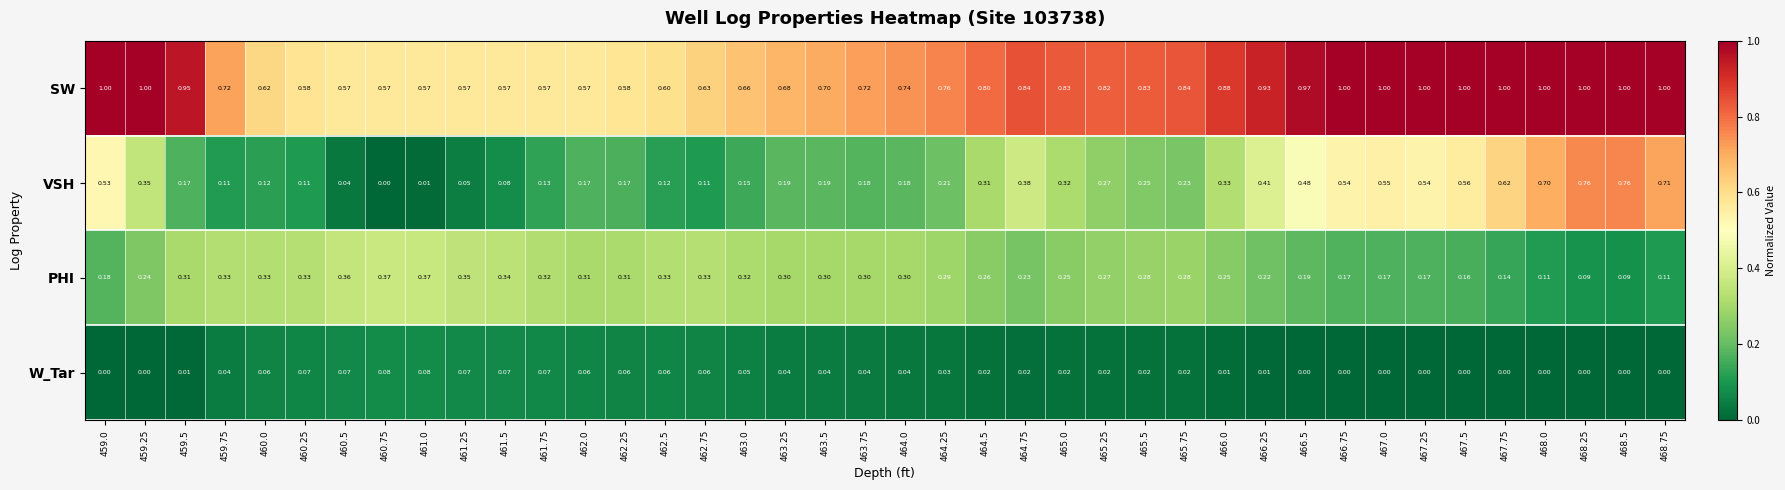

Rank the series by their maximum value, from lowest to highest.

W_Tar, PHI, VSH, SW